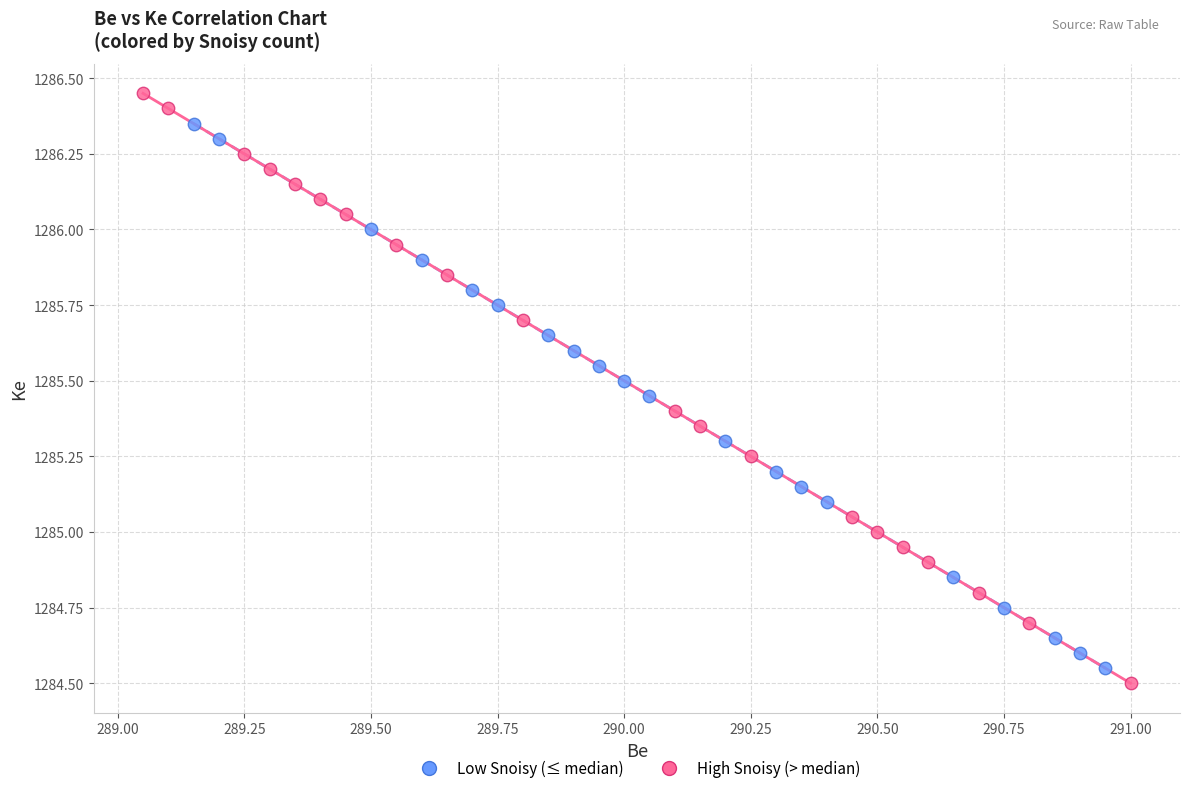

Which series reaches the maximum Y coordinate?

High Snoisy (> median)